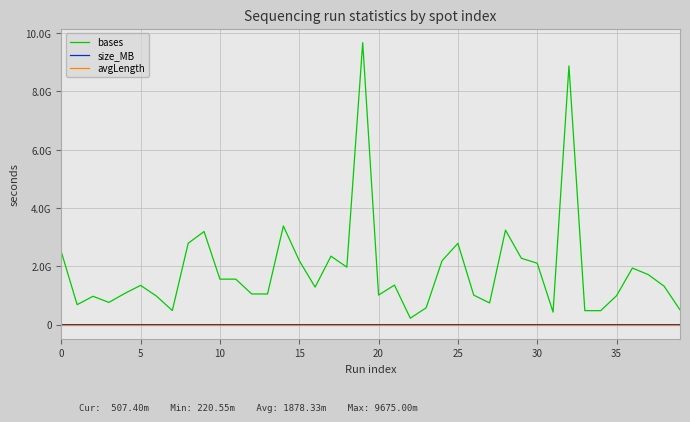

Does the chart have visible grid lines?

Yes